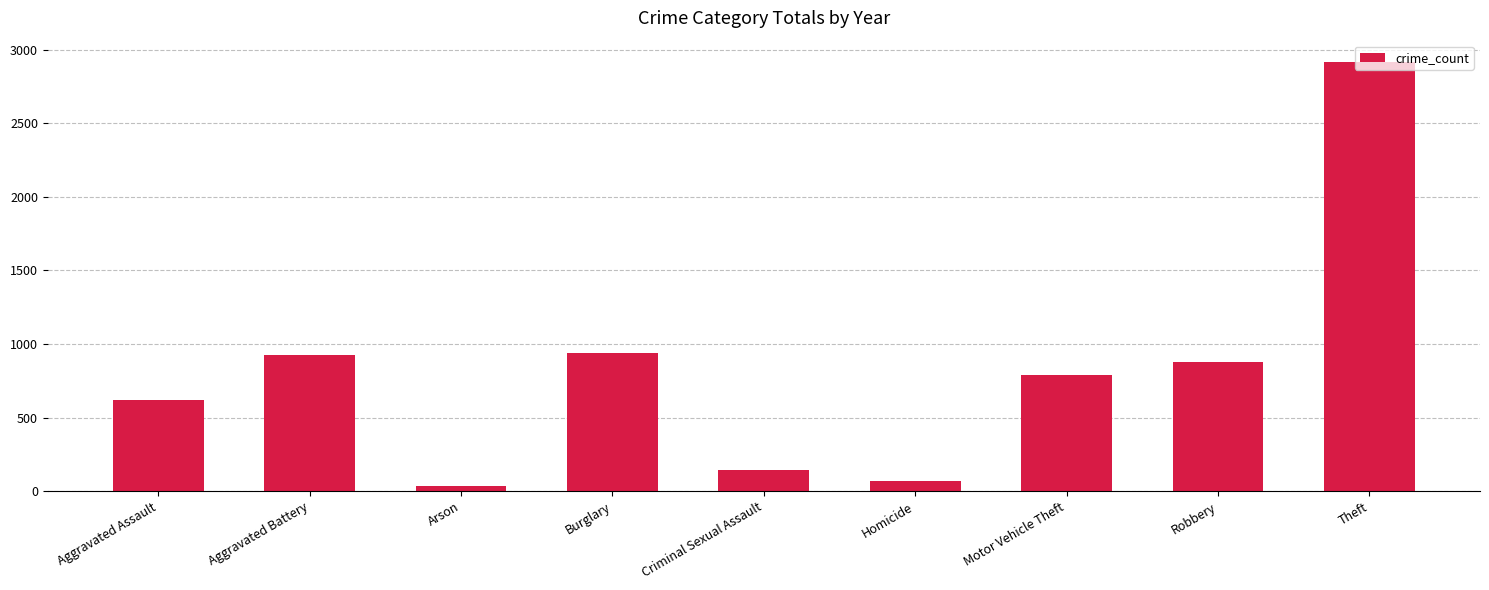

What is the greatest value displayed?

2916